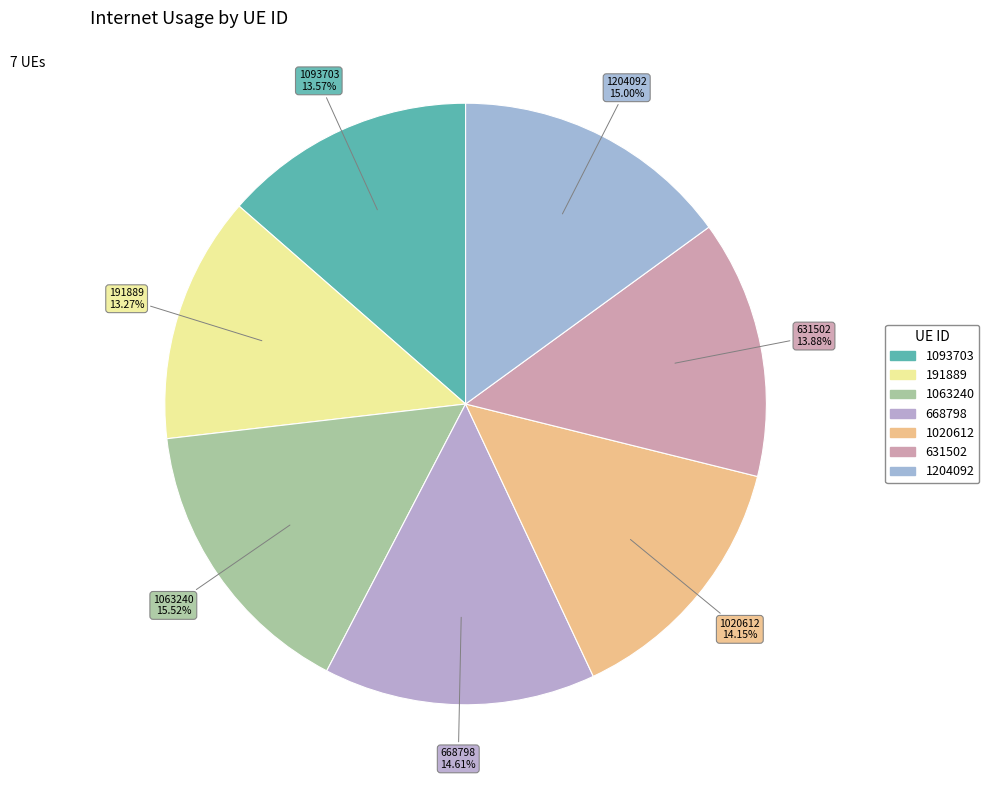

Which category has the biggest portion of the pie?

1063240